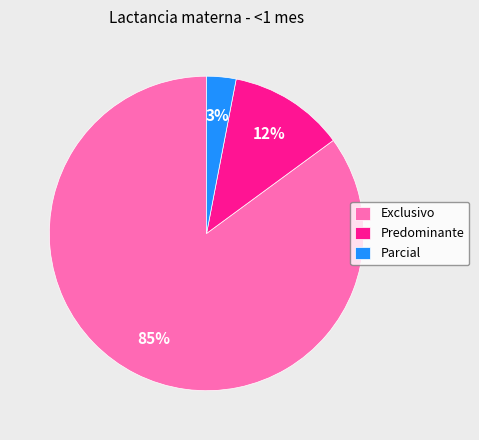

To the nearest percent, what portion does Parcial represent?

3%